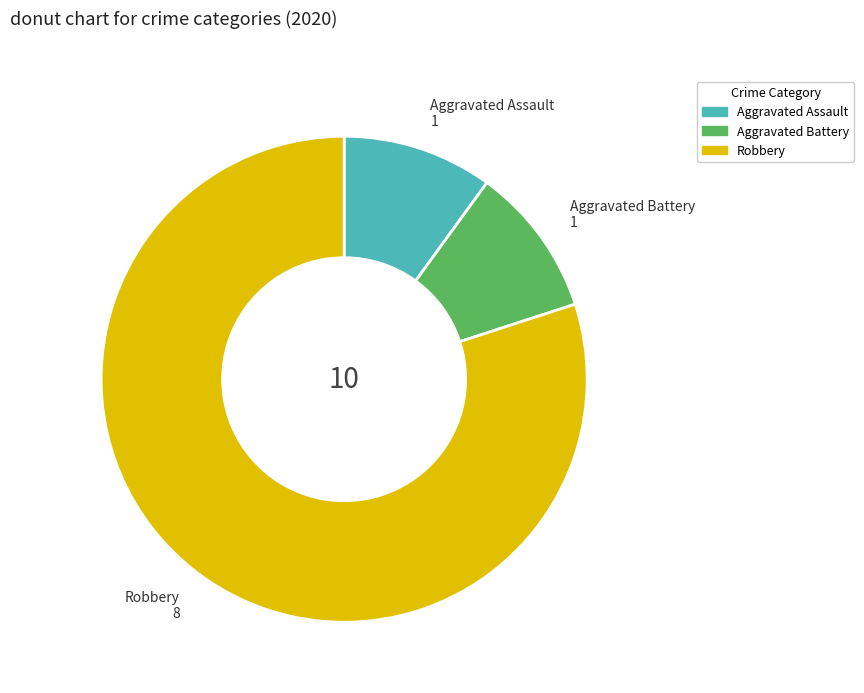

Is there any slice that represents more than half of the pie?

Yes